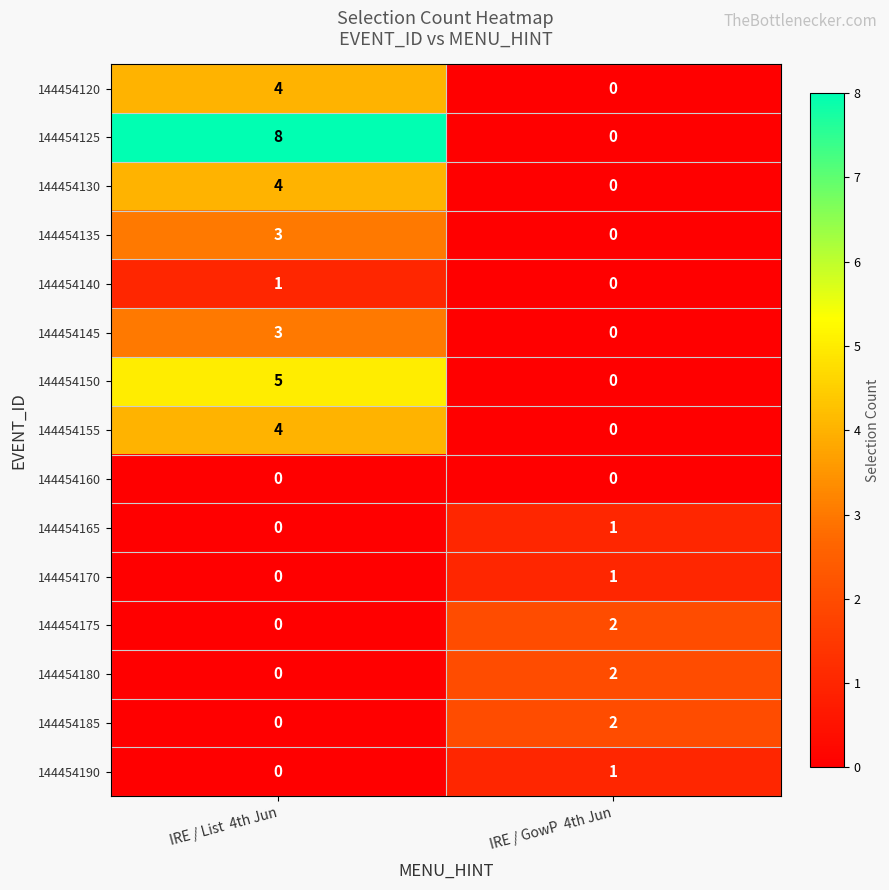

Count the number of data series in this chart.

15